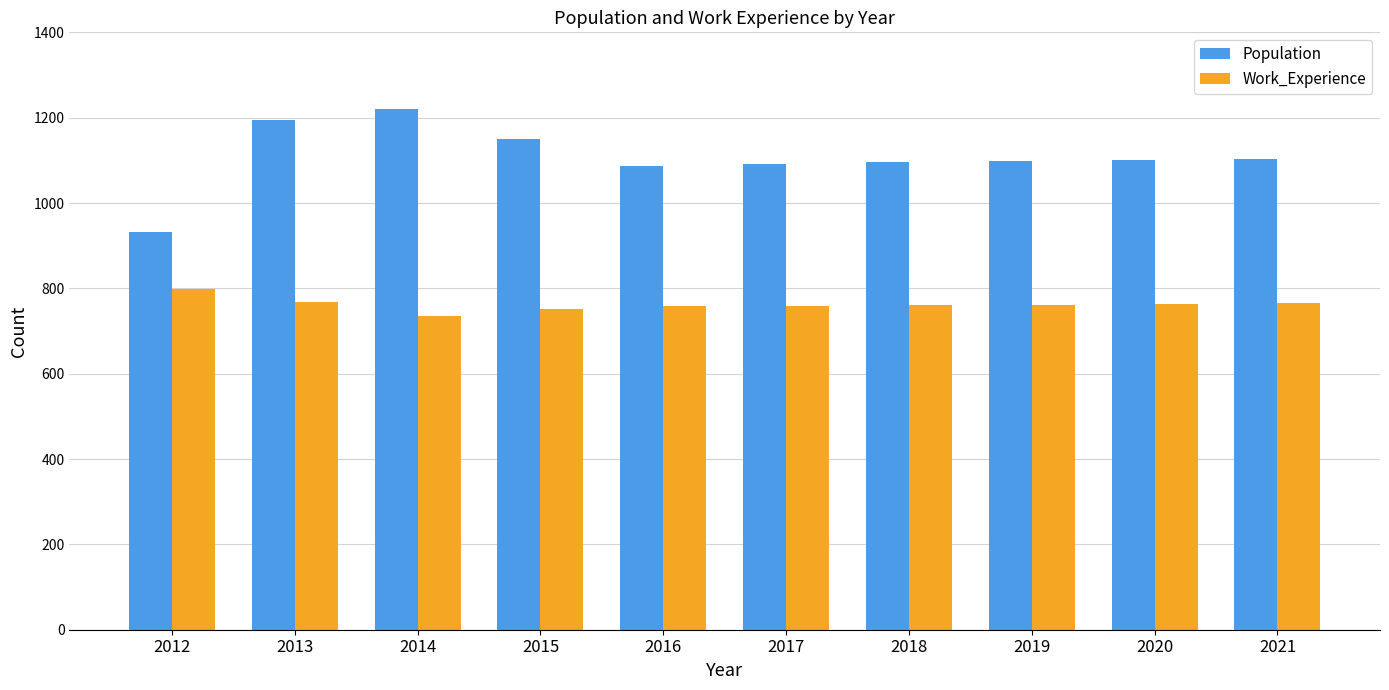

True or false: Work_Experience has a value of 349 at 2014.

False